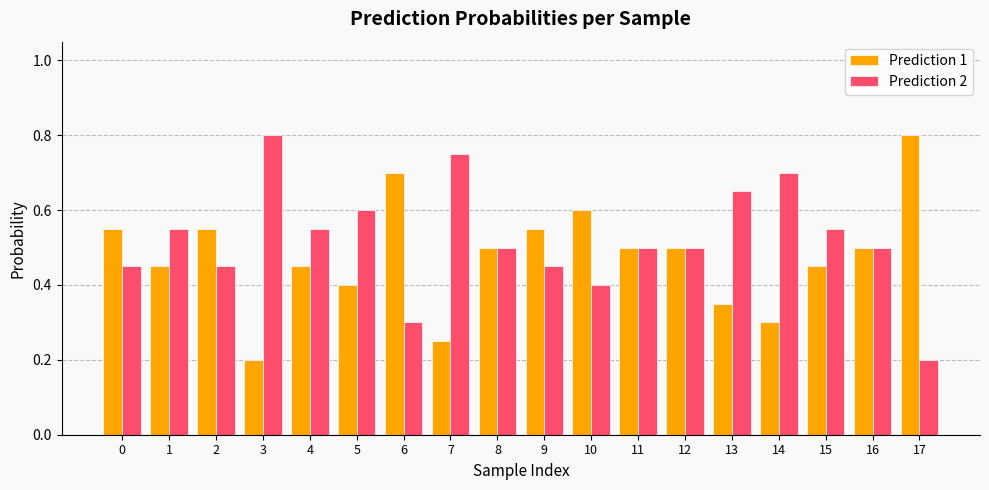

What is the sum of all Prediction 2 values?

9.4